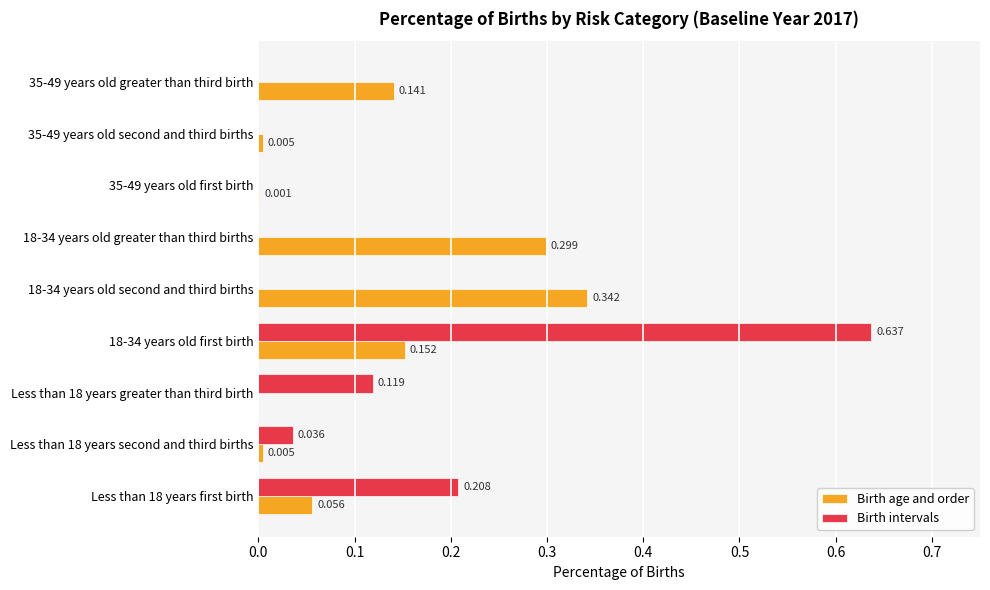

Between 18-34 years old second and third births and 35-49 years old first birth, which series saw the biggest shift?

Birth age and order